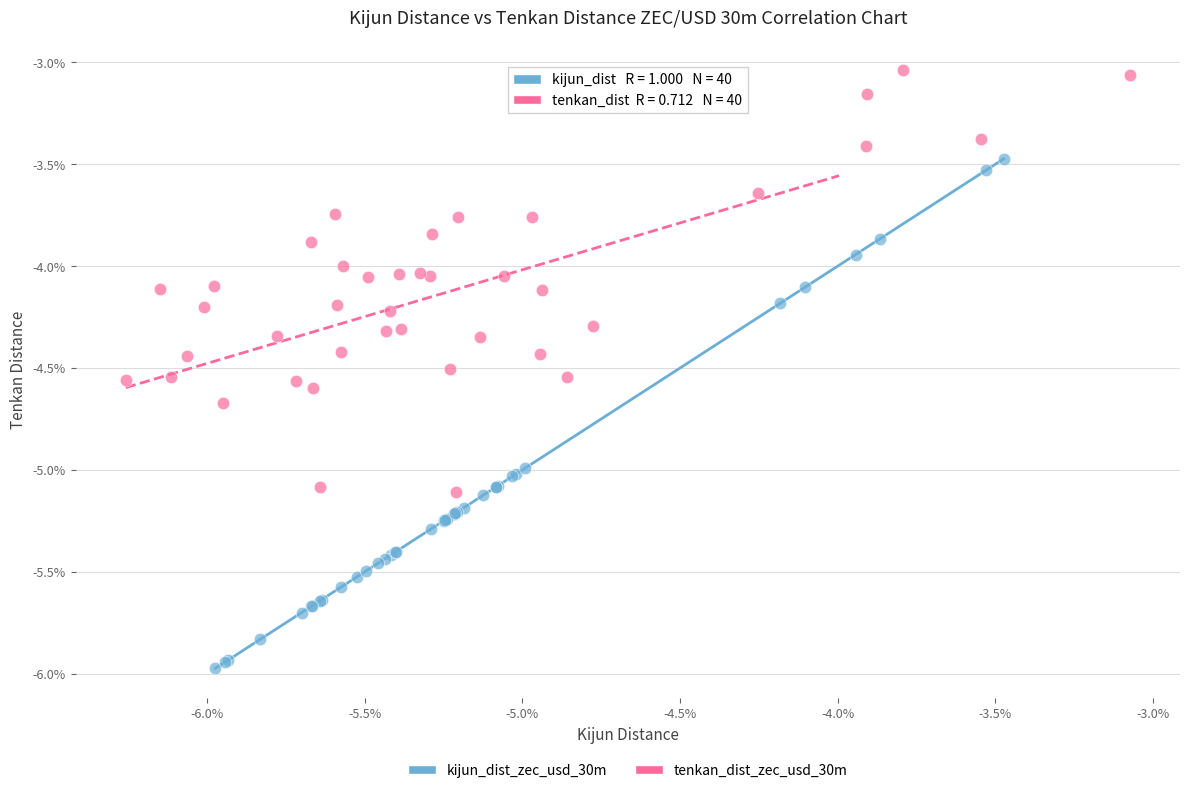

Which series has the largest Y range (max minus min)?

kijun_dist_zec_usd_30m